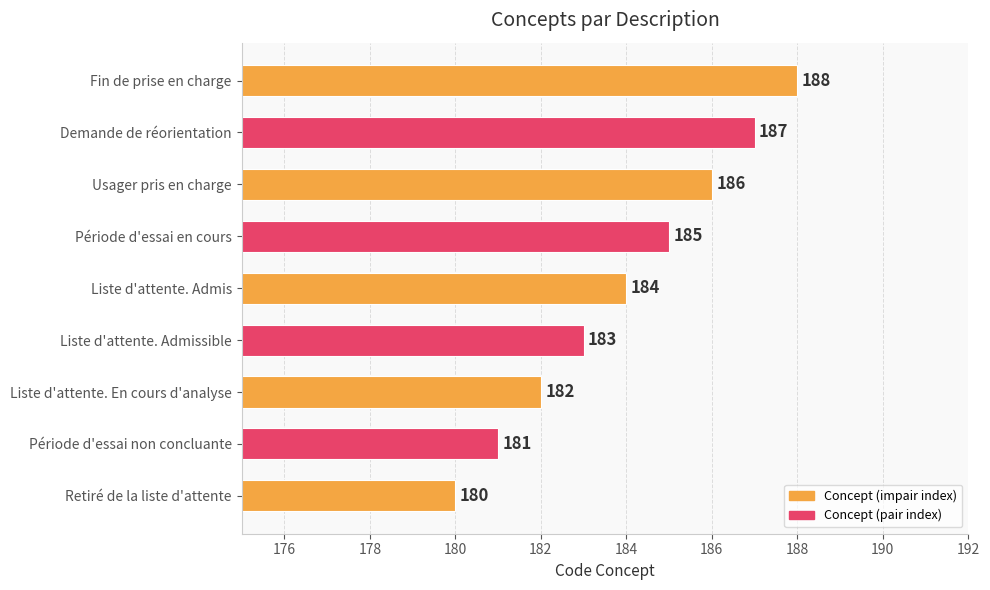

Count the values in the range 182 to 186.

5